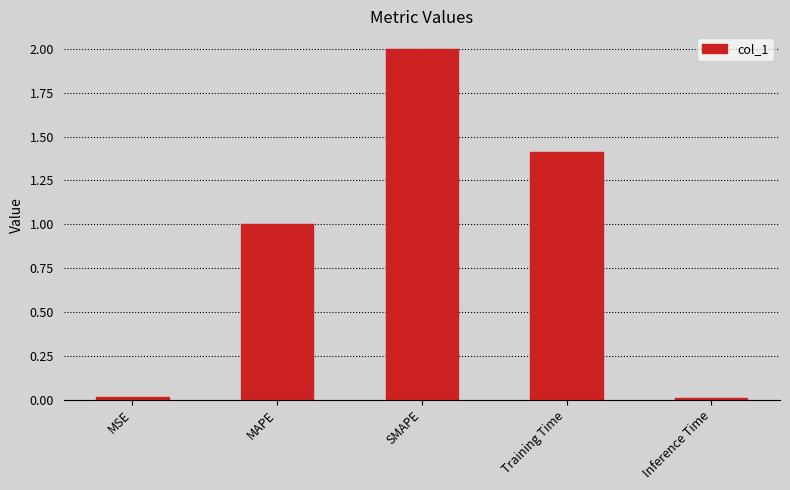

Count the number of categories in the chart.

5